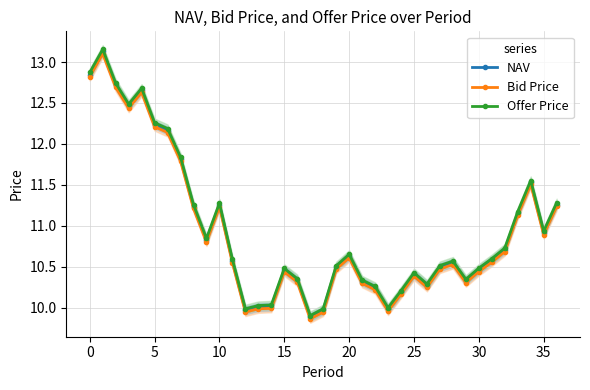

What is the maximum value shown in the chart?

13.2